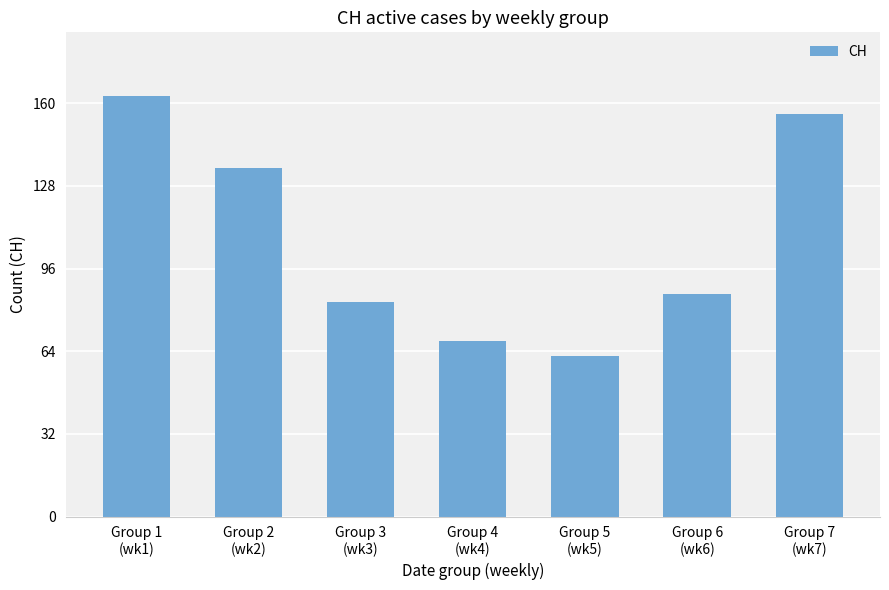

The chart shows a value of 141 at Group 6
(wk6). True or false?

False